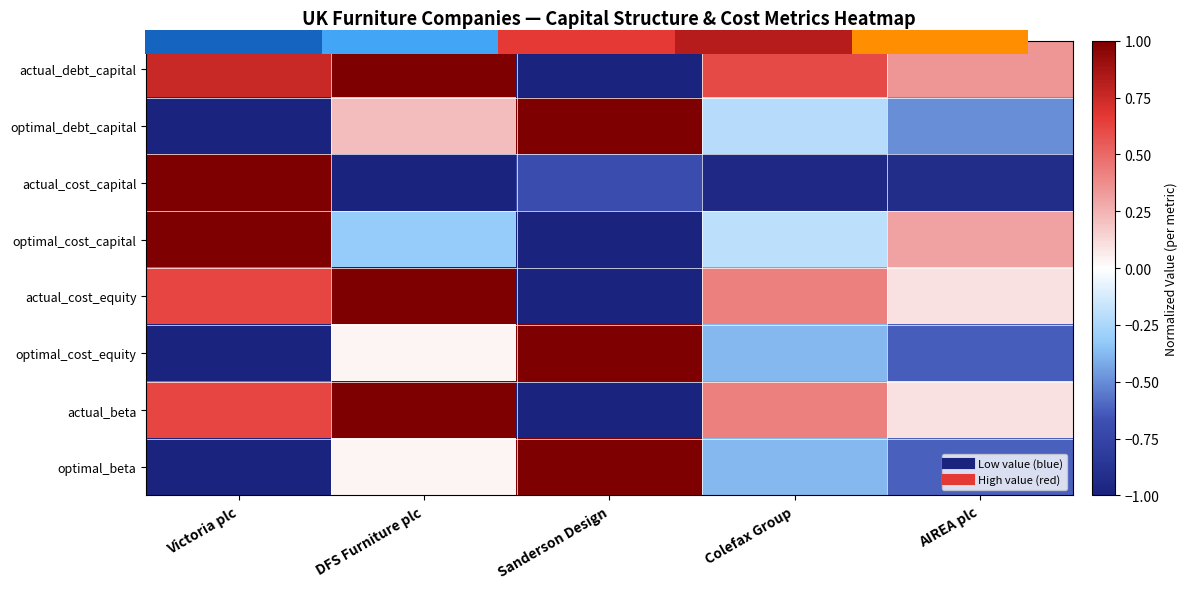

What is the sum of all actual_debt_capital values?

1.7